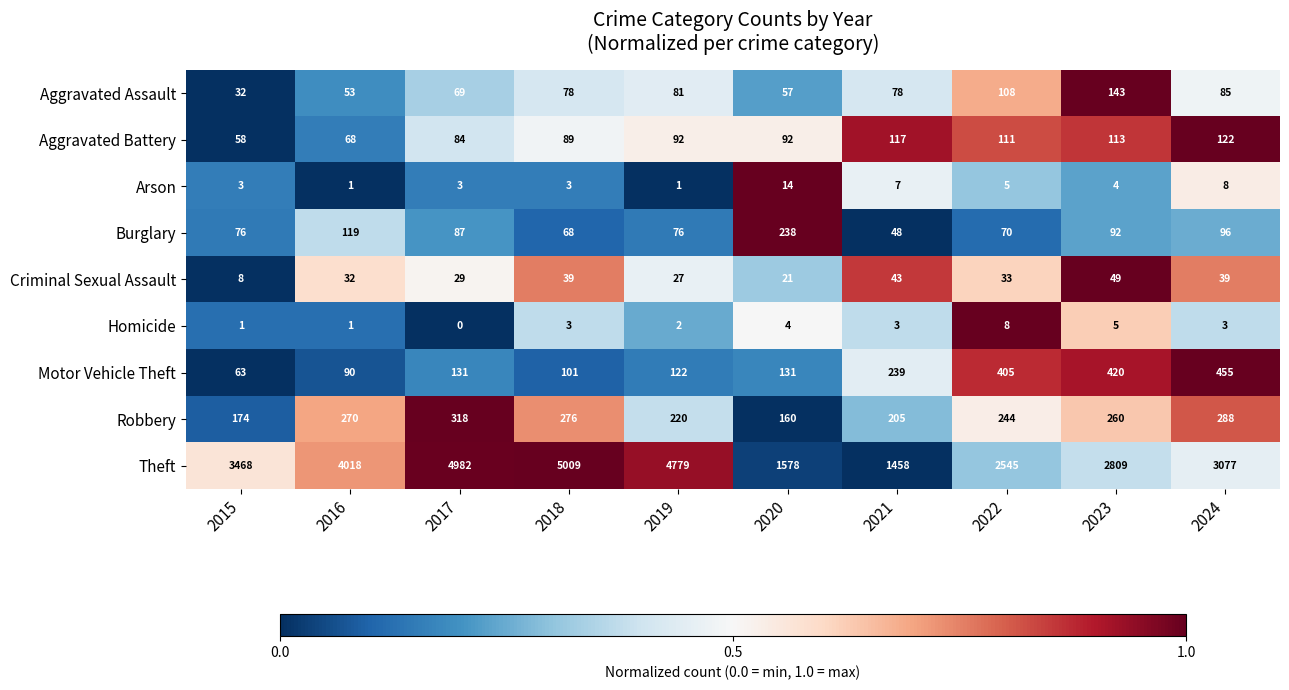

How many data points does each series have?

10